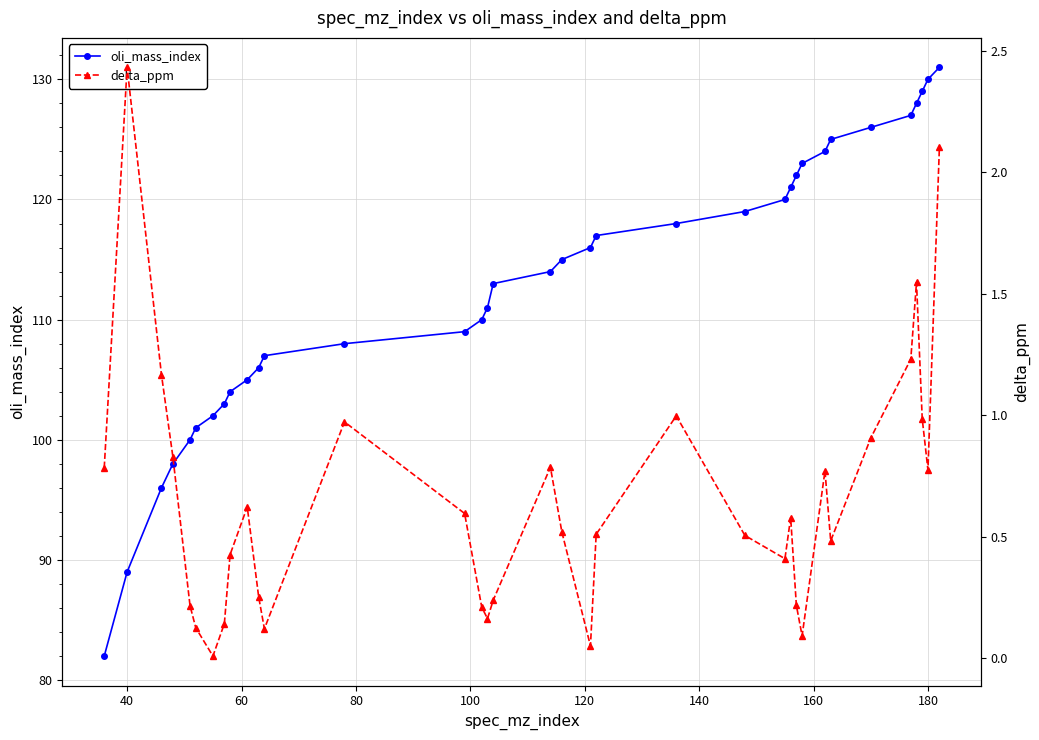

True or false: oli_mass_index has more than 0 interior local peaks.

False